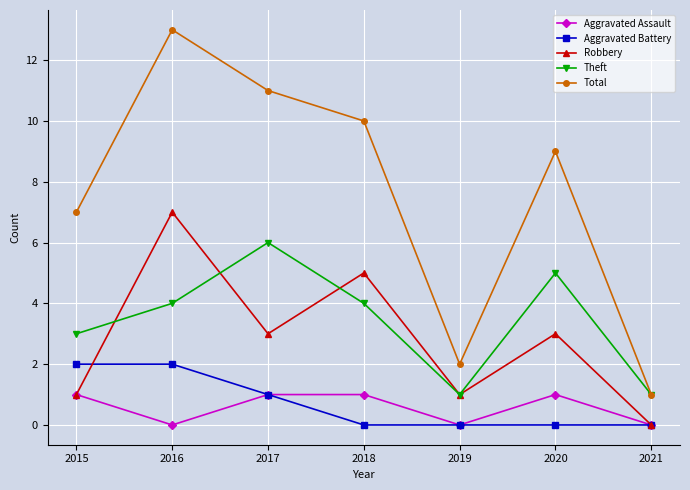

Which category has the lowest value in the Total series?

2021